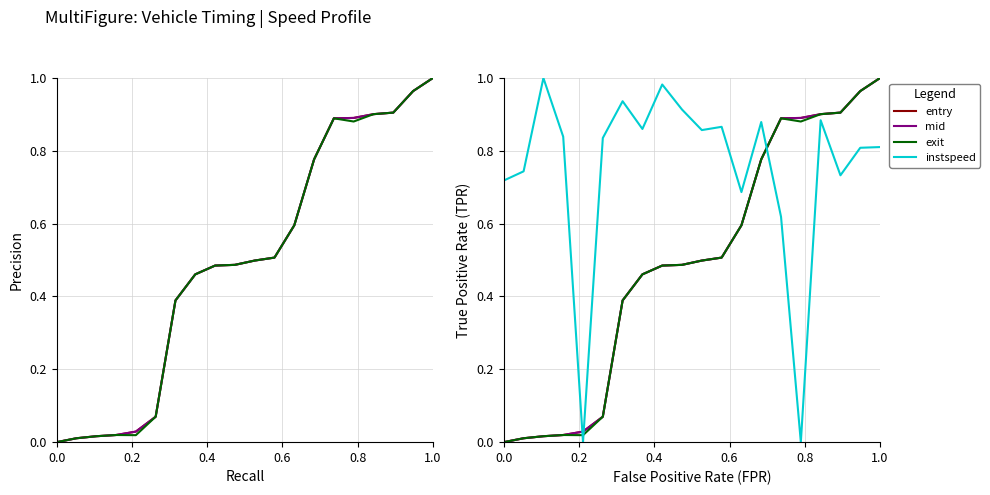

Count the number of data series in this chart.

4